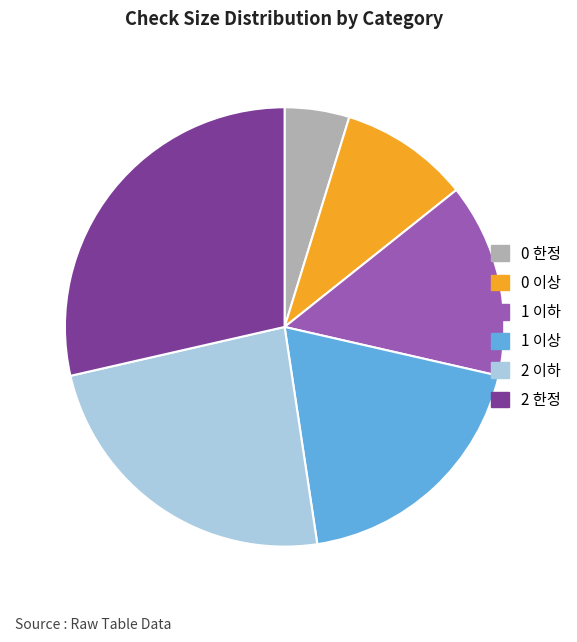

Is 2 이하 the majority of the pie?

No